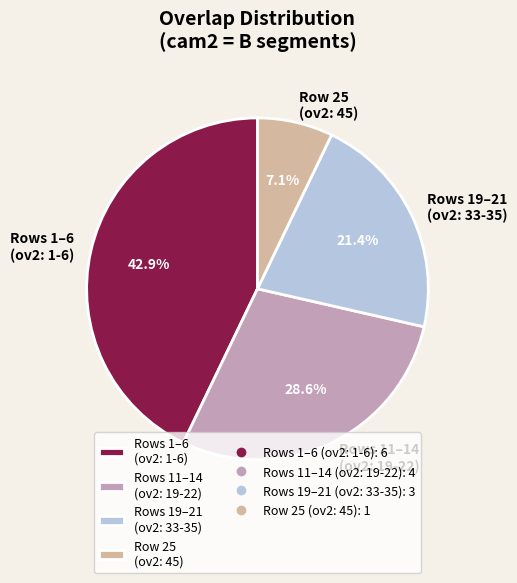

How much of the chart is everything except Rows 1–6 (ov2: 1-6)?

57.1%